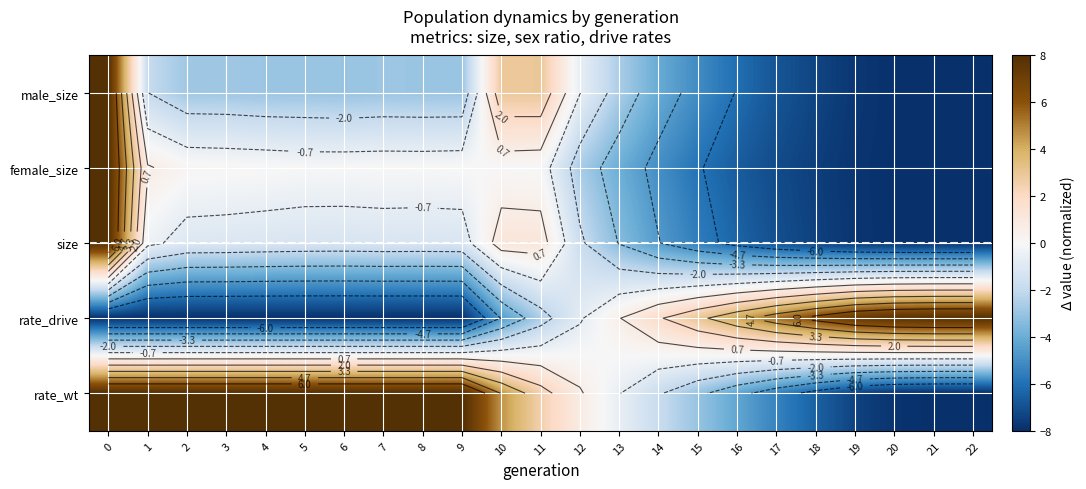

Is the value of rate_drive at 4 greater than the value of male_size at 15?

No